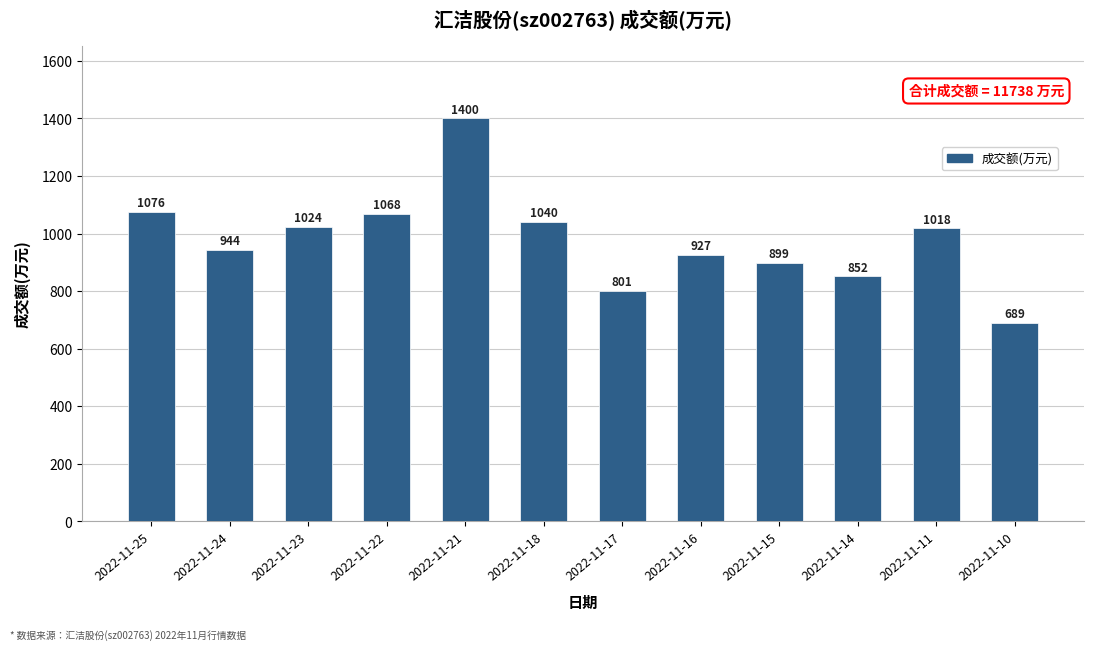

Reading left to right, transcribe all the data shown in this chart.

2022-11-25=1076	2022-11-24=944	2022-11-23=1024	2022-11-22=1068	2022-11-21=1400	2022-11-18=1040	2022-11-17=801	2022-11-16=927	2022-11-15=899	2022-11-14=852	2022-11-11=1018	2022-11-10=689